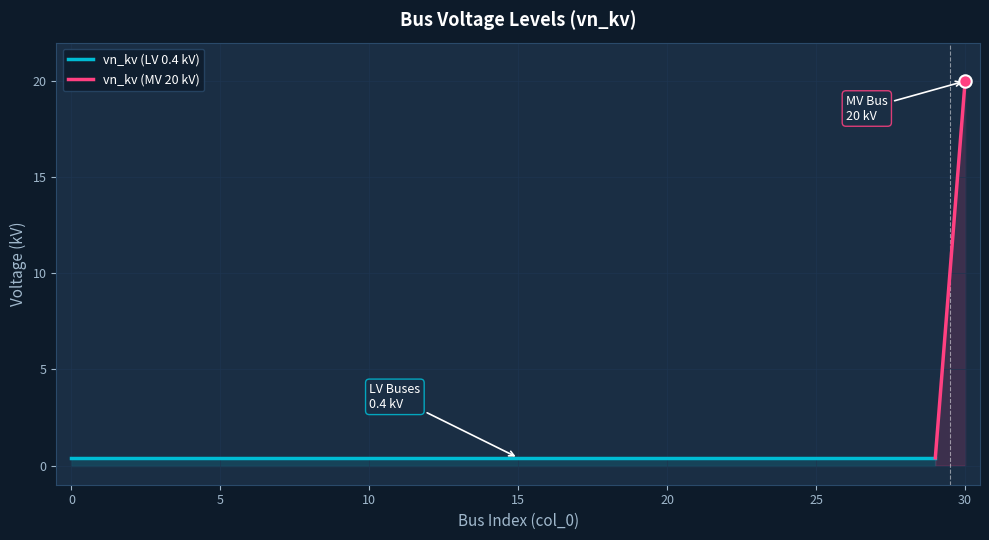

Between 9 and 27, which is larger?

9